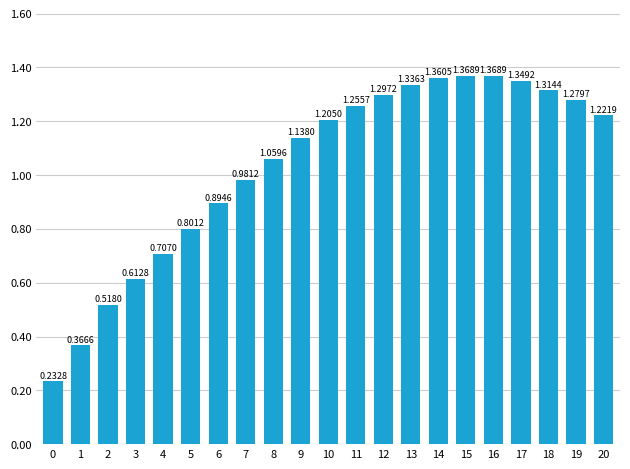

Between 6 and 10, which is larger?

10